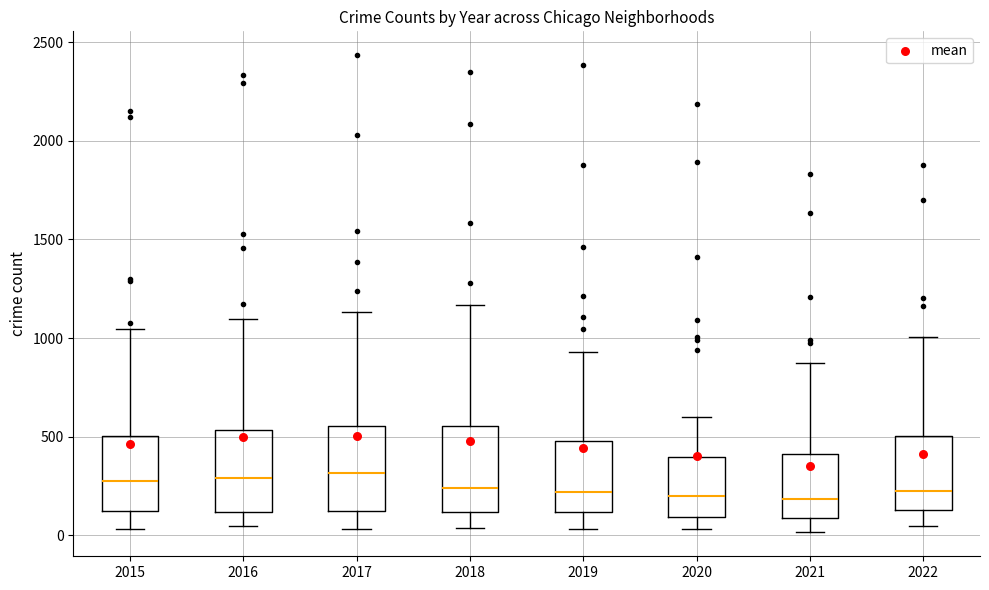

Reading left to right, transcribe this box plot: for each box, give where its median line is, the range the box spans, and where its two whiskers end, as read against the y-axis. The values are not printed on the chart, so give them approximately, as read against the axis.

2015: median 300, box 100 to 500, whiskers 50 to 1050
2016: median 300, box 100 to 550, whiskers 50 to 1100
2017: median 300, box 150 to 550, whiskers 50 to 1150
2018: median 250, box 100 to 550, whiskers 50 to 1150
2019: median 200, box 100 to 500, whiskers 50 to 950
2020: median 200, box 100 to 400, whiskers 50 to 600
2021: median 200, box 100 to 400, whiskers 0 to 900
2022: median 250, box 150 to 500, whiskers 50 to 1000